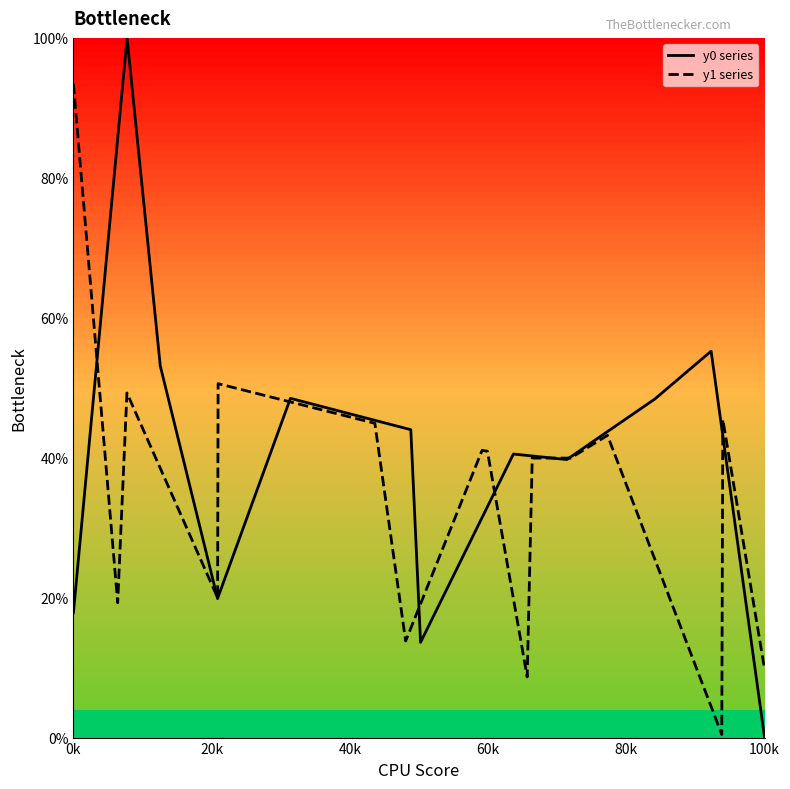

After their last crossing, which series has the higher values: y0 series or y1 series?

y1 series